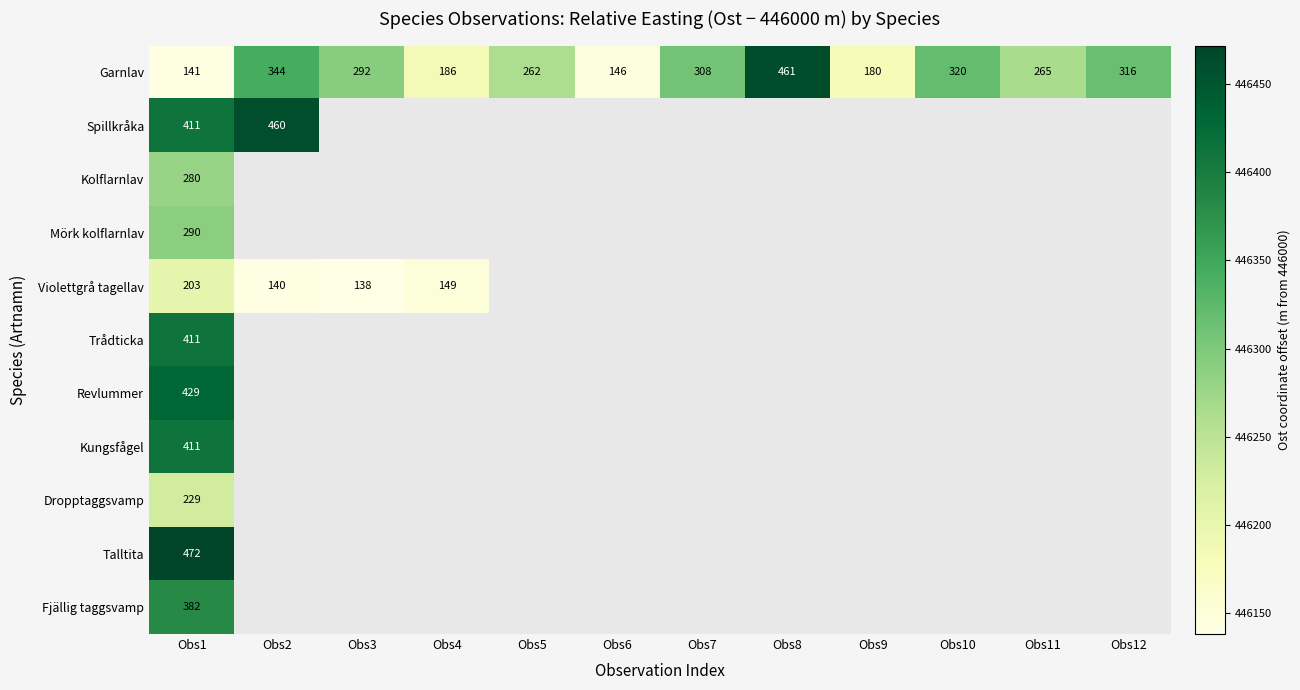

What is the difference between the maximum and minimum values in the Garnlav series?

320